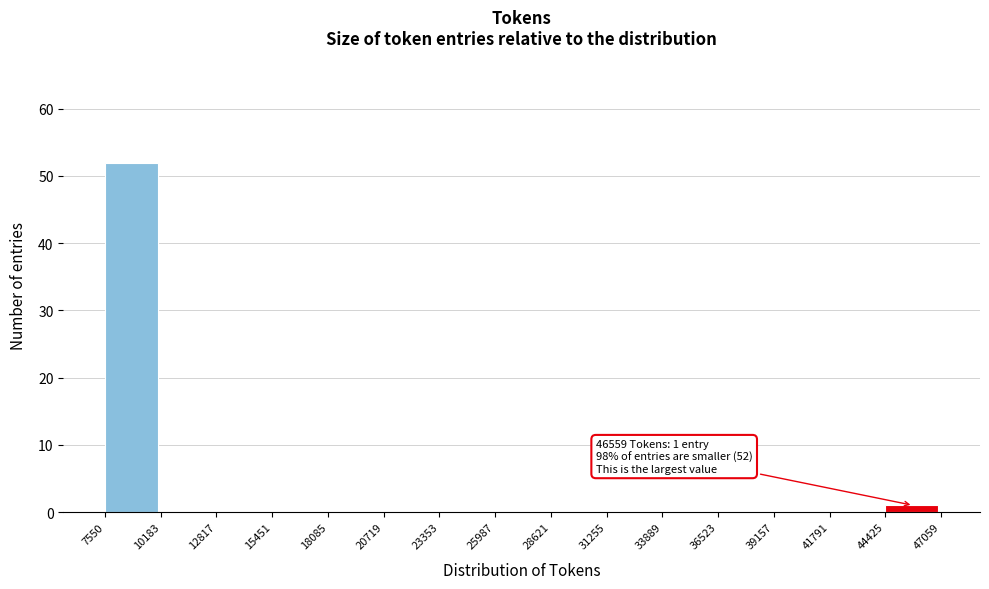

Over which range of the x-axis is the bar tallest?

7550 to 10183